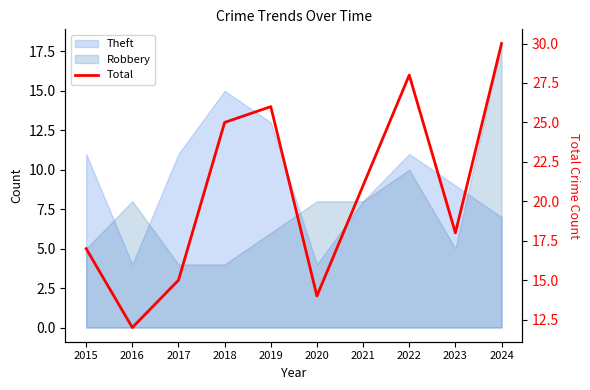

Which has a higher value, 2019 or 2020?

2019